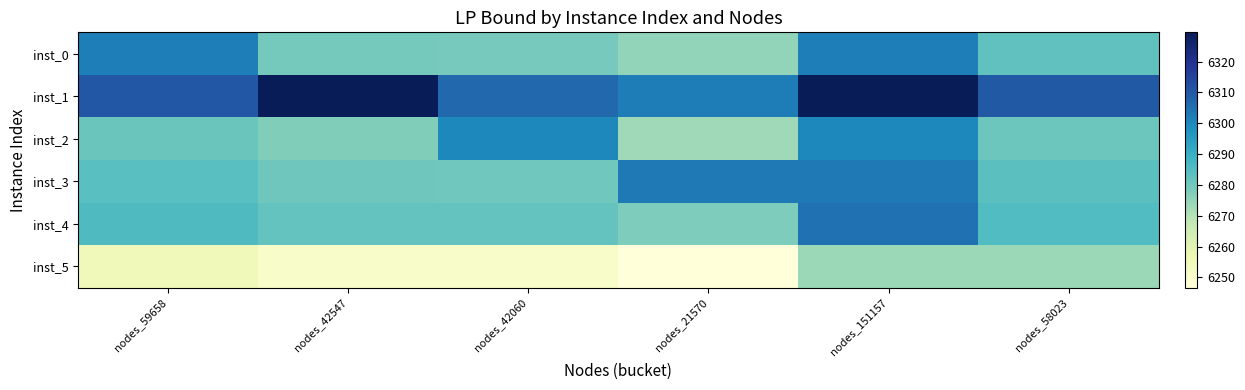

Reading left to right, what are all the values shown in this chart?

inst_0: nodes_59658=6302.0	nodes_42547=6279.4	nodes_42060=6279.3	nodes_21570=6275.0	nodes_151157=6302.0	nodes_58023=6282.6
inst_1: nodes_59658=6310.3	nodes_42547=6329.5	nodes_42060=6306.7	nodes_21570=6302.4	nodes_151157=6329.5	nodes_58023=6310.0
inst_2: nodes_59658=6281.1	nodes_42547=6277.5	nodes_42060=6300.1	nodes_21570=6273.1	nodes_151157=6300.1	nodes_58023=6280.7
inst_3: nodes_59658=6283.9	nodes_42547=6280.4	nodes_42060=6280.3	nodes_21570=6303.0	nodes_151157=6303.0	nodes_58023=6283.6
inst_4: nodes_59658=6285.7	nodes_42547=6282.1	nodes_42060=6282.0	nodes_21570=6277.7	nodes_151157=6304.8	nodes_58023=6285.4
inst_5: nodes_59658=6254.6	nodes_42547=6251.0	nodes_42060=6250.9	nodes_21570=6246.7	nodes_151157=6273.6	nodes_58023=6273.6